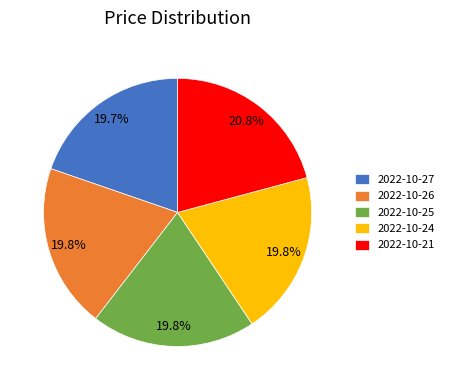

Which has a higher value, 2022-10-26 or 2022-10-21?

2022-10-21